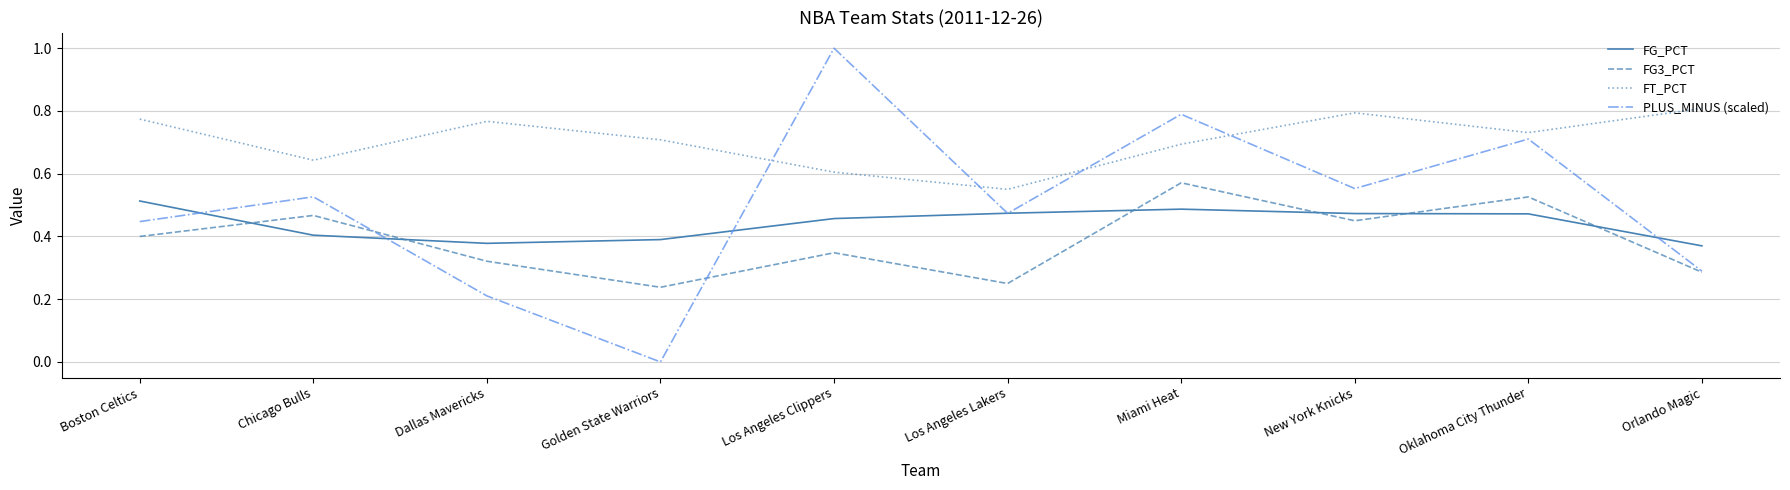

List the series in order of their peak value, highest first.

PLUS_MINUS (scaled), FT_PCT, FG3_PCT, FG_PCT